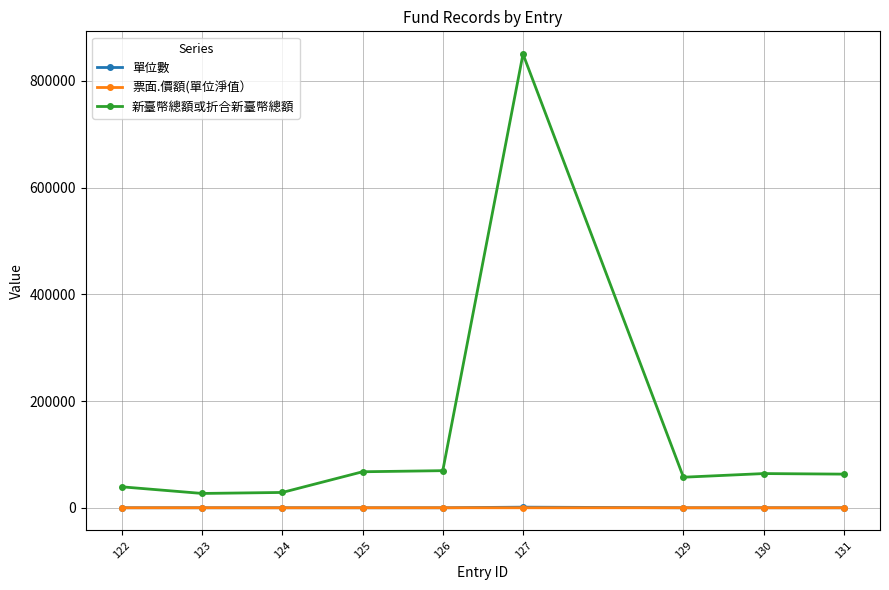

What is the greatest value displayed?

850164.8